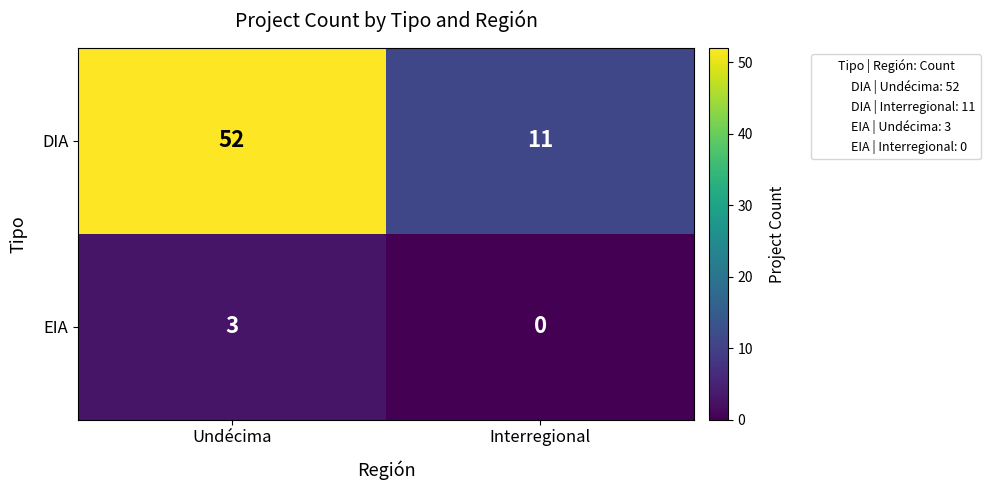

At which label is EIA closest to 1?

Interregional